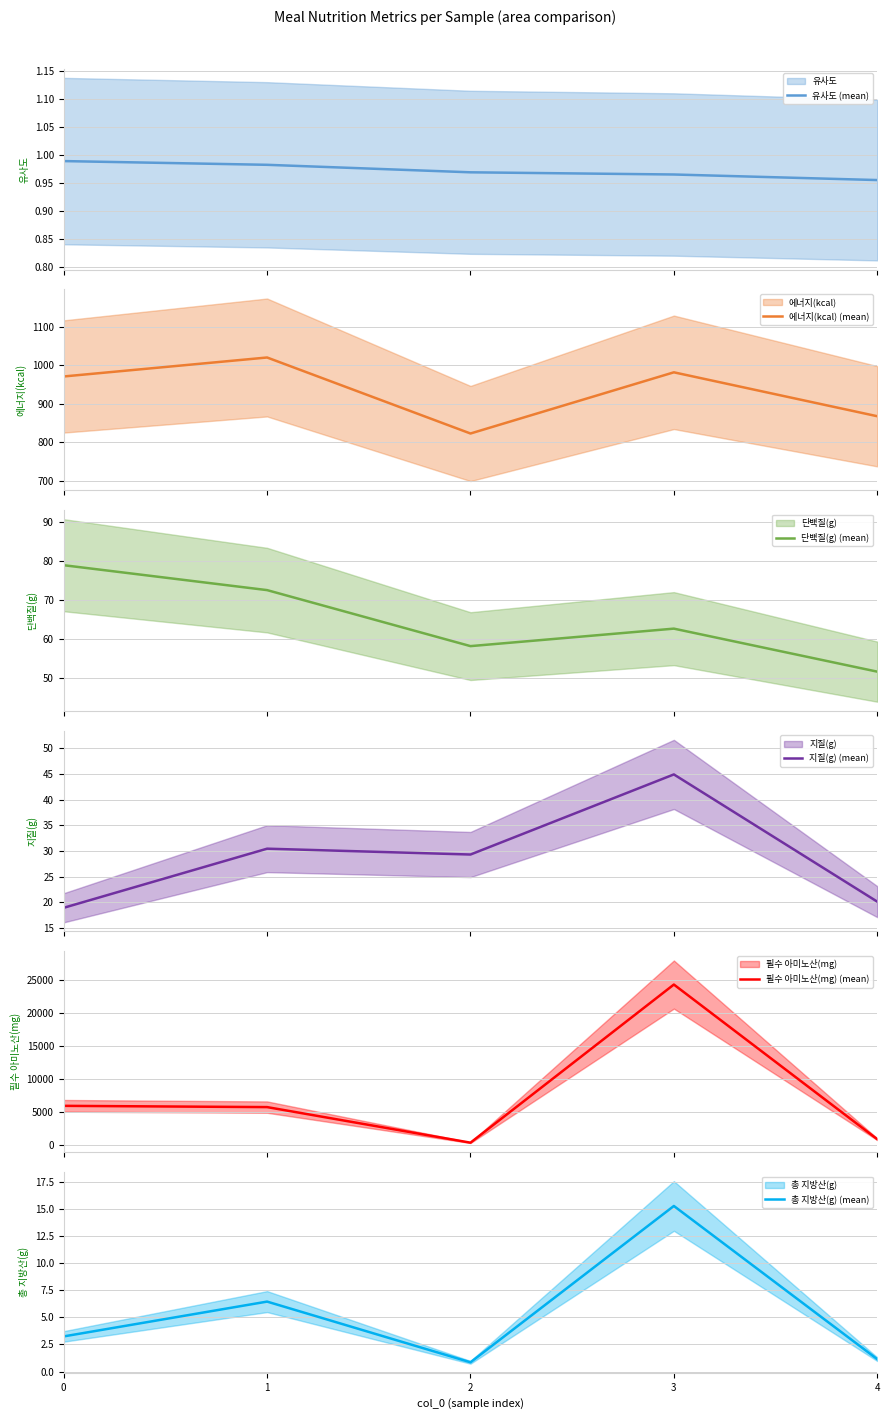

What are all the series names shown in the legend?

유사도 (mean), 에너지(kcal) (mean), 단백질(g) (mean), 지질(g) (mean), 필수 아미노산(mg) (mean), 총 지방산(g) (mean)